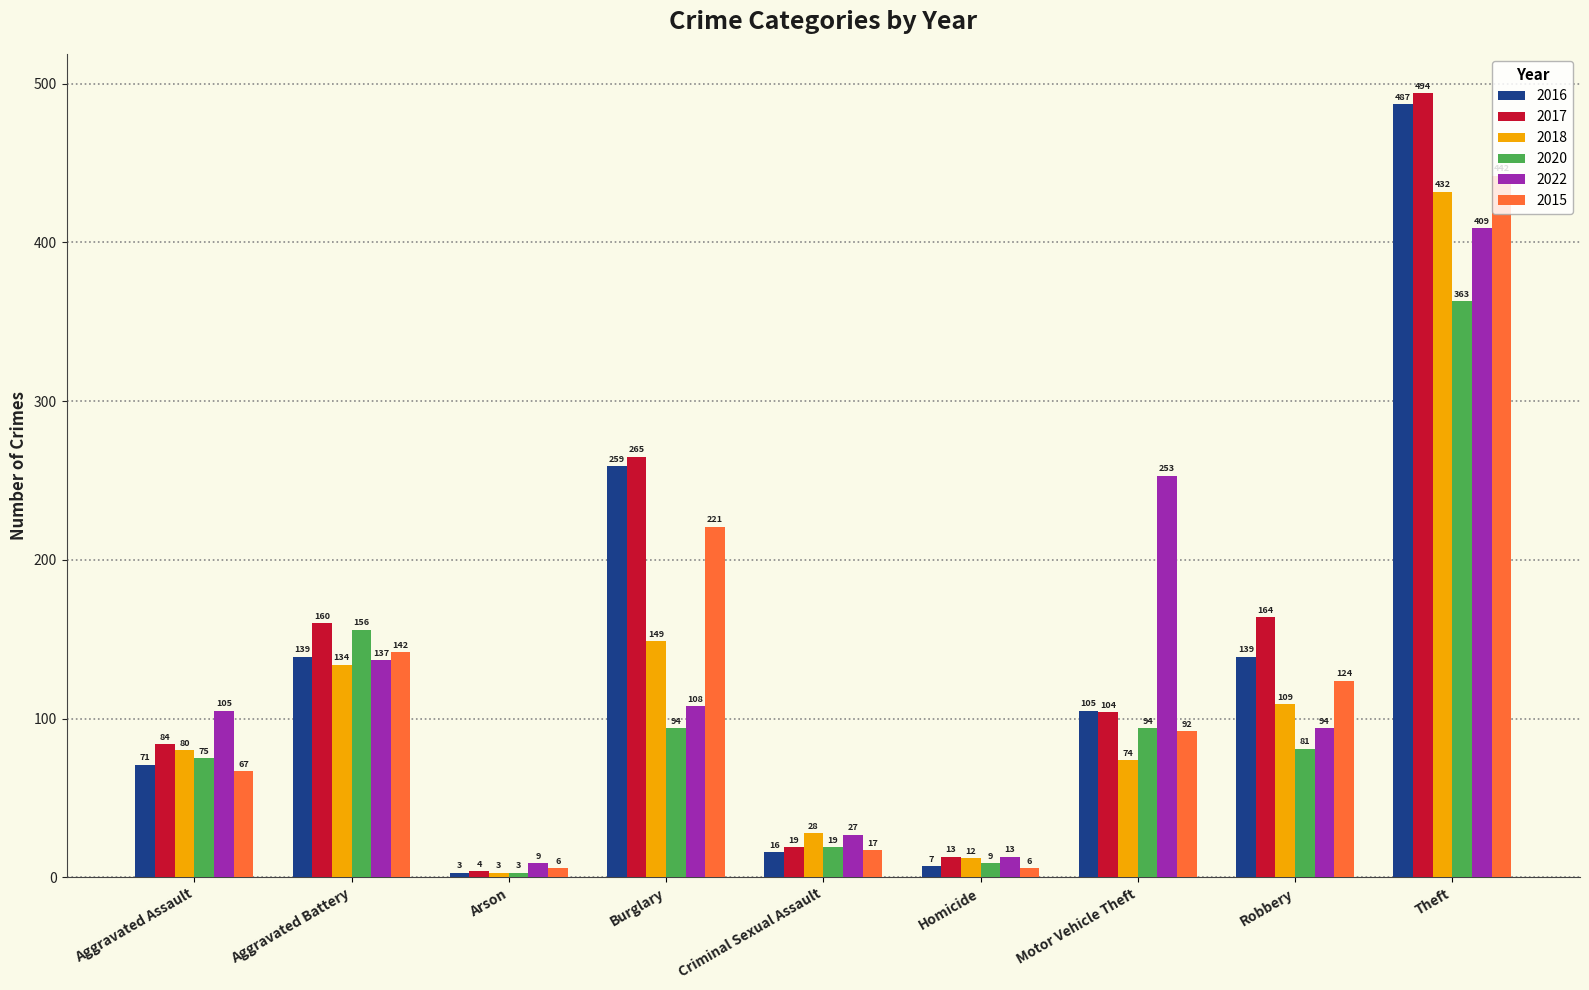

What is the label of the 1st bar from the right?

Theft